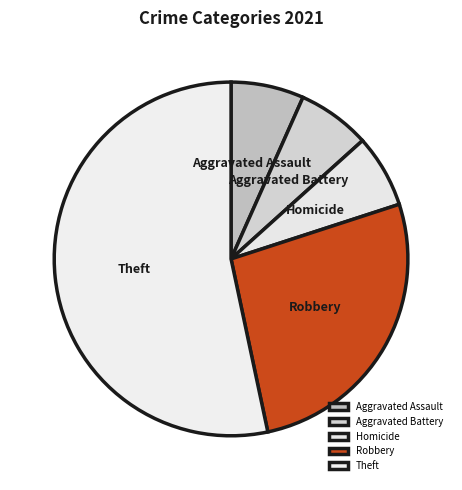

How many slices are in this pie chart?

5